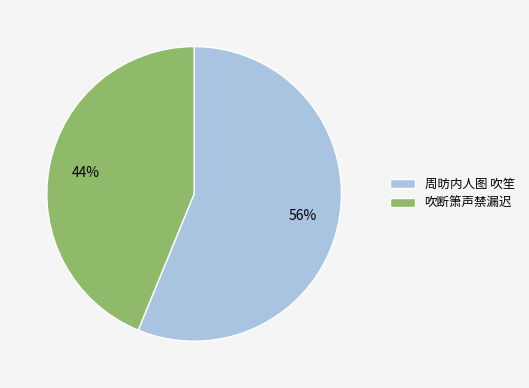

True or false: 周昉内人图 吹笙 accounts for 51% of the total.

False